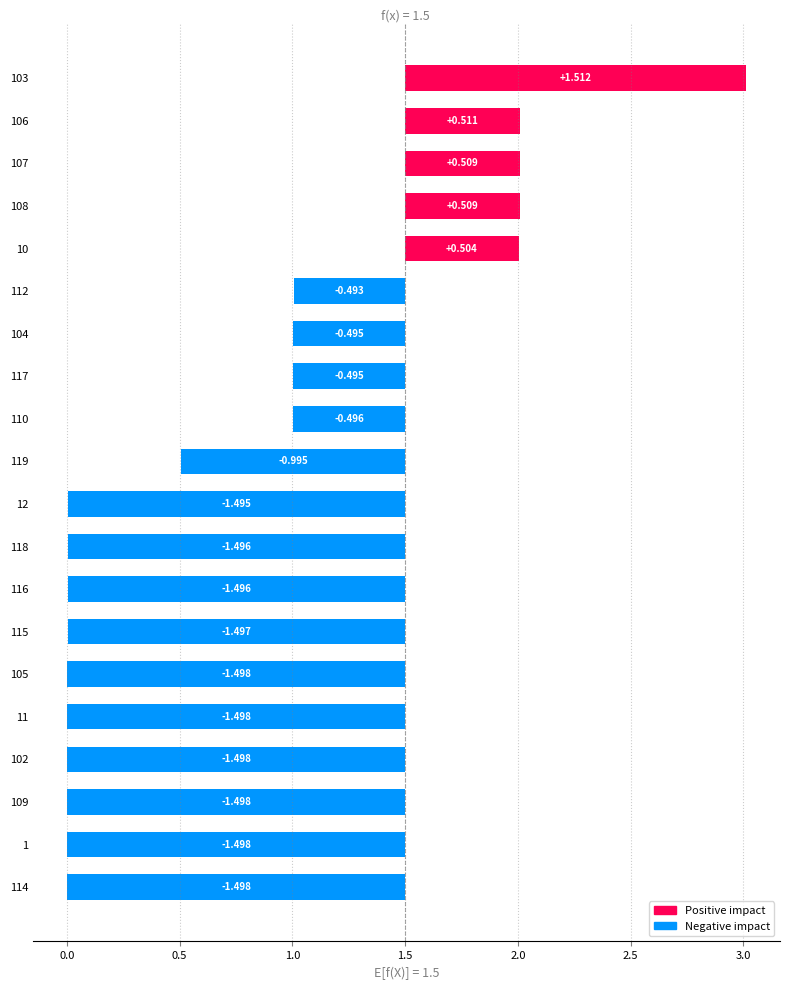

Read the value at 1.

-1.5